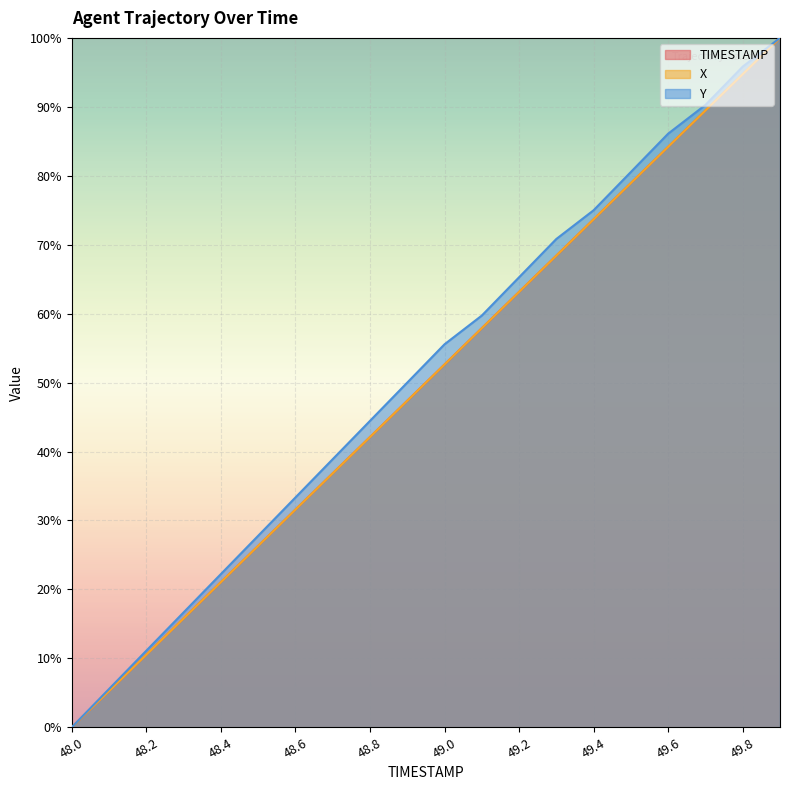

Read the Y value at 49.8.

1.0